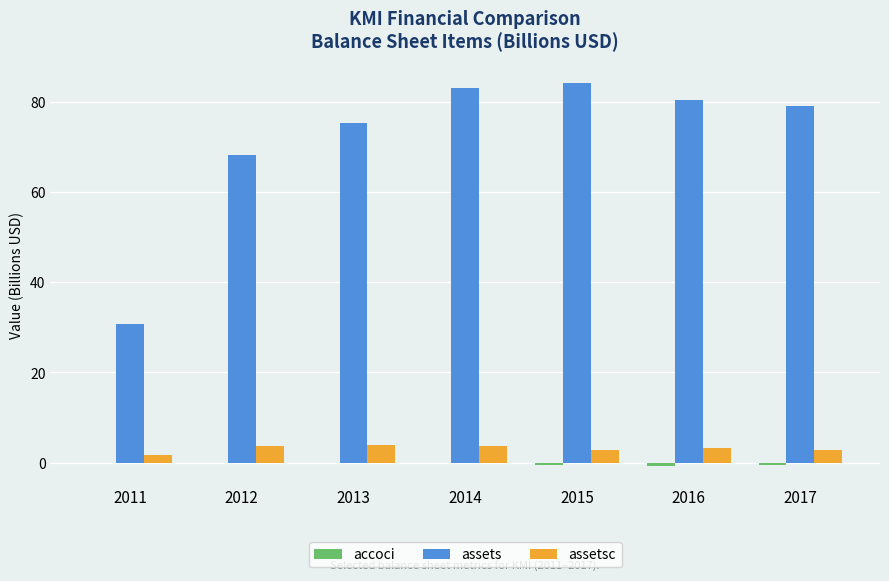

Between 2011 and 2015, which series saw the biggest shift?

assets